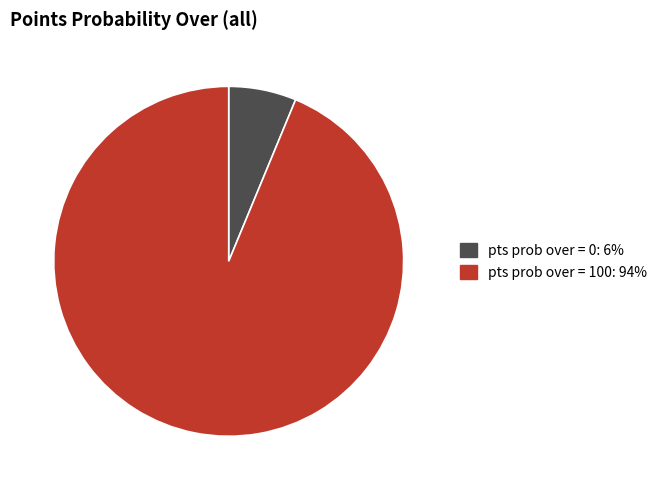

Between pts prob over = 0 and pts prob over = 100, which is larger?

pts prob over = 100